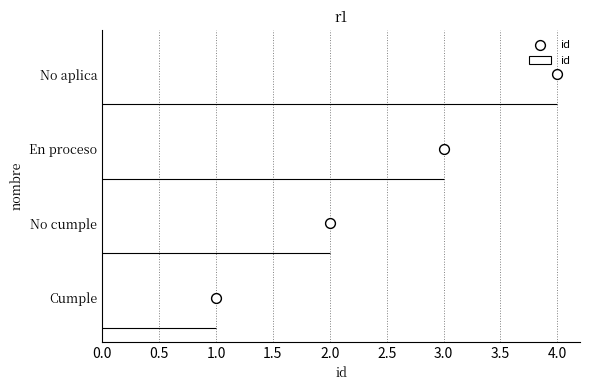

Between 2.0 and 1.0, which is larger?

2.0